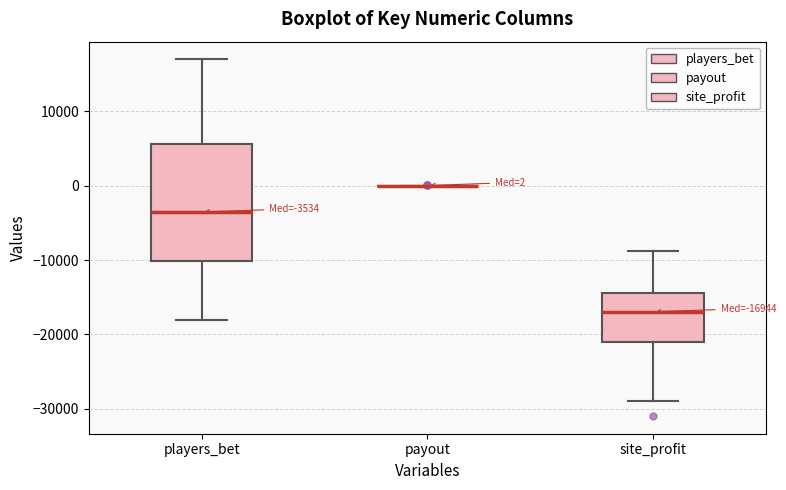

Comparing the boxes themselves (not the whiskers), which one is the tallest?

players_bet